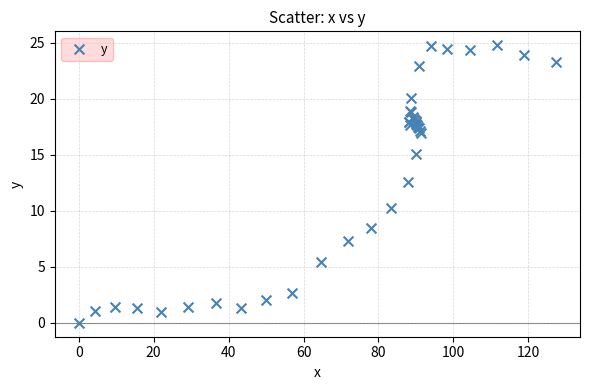

What Y value in the scatter plot is closest to 12?

12.6